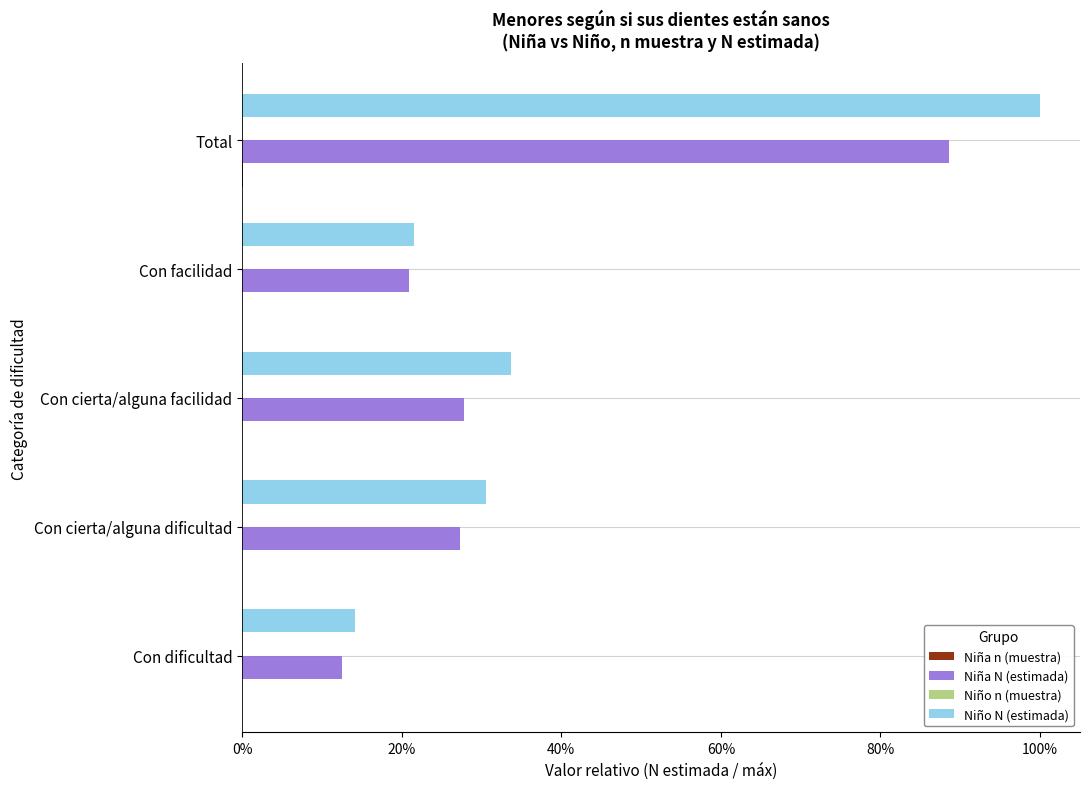

What position from the left is Con cierta/alguna facilidad?

3